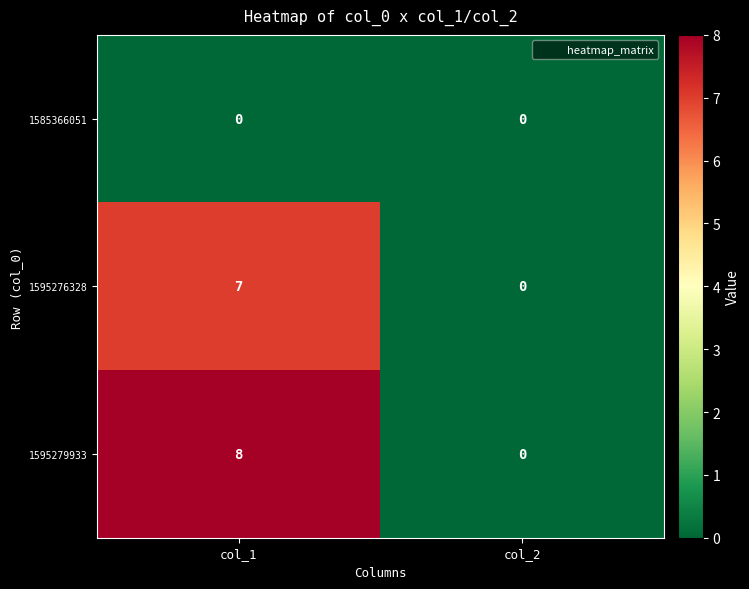

Read the 1595276328 value at col_1.

7